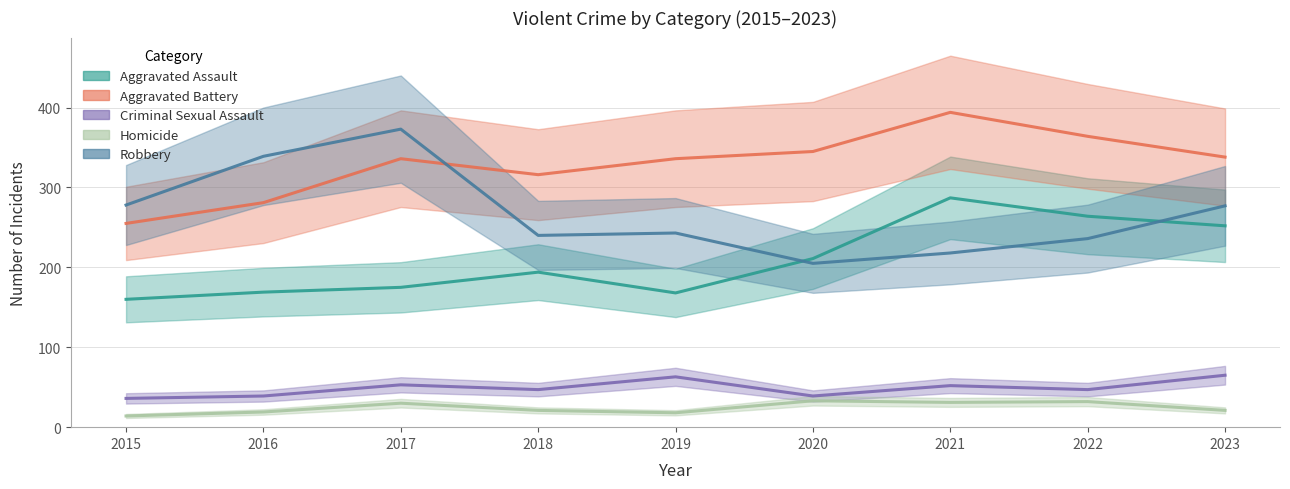

What are all the series names shown in the legend?

Aggravated Assault, Aggravated Battery, Criminal Sexual Assault, Homicide, Robbery